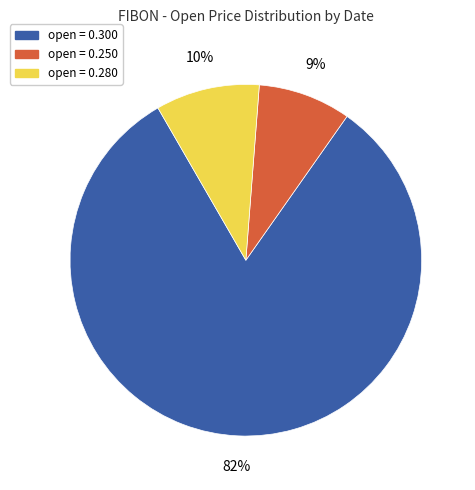

Is there any slice that represents more than half of the pie?

Yes